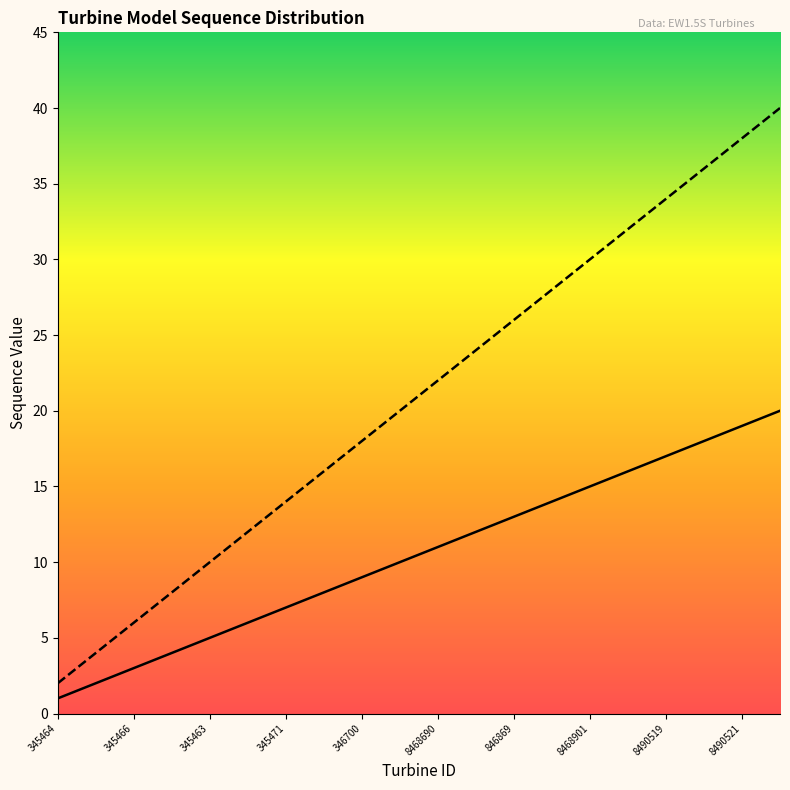

What is the difference between the highest and lowest values at 345471?

7